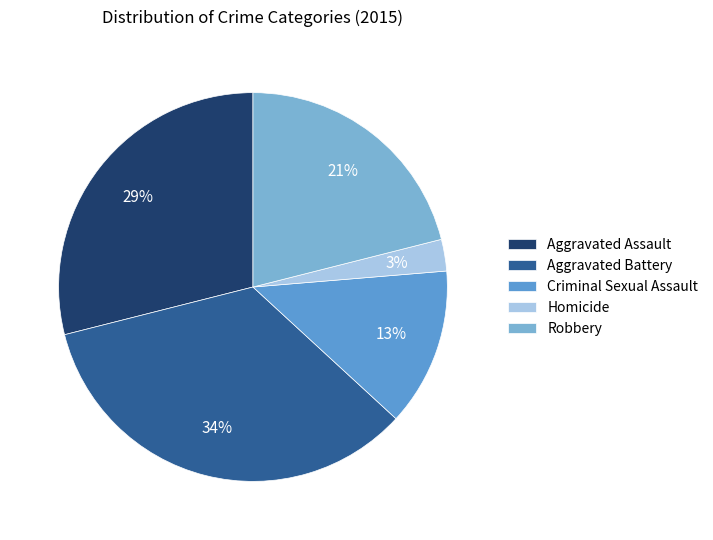

Approximately how many times larger is the value at Robbery compared to Homicide?

8.0